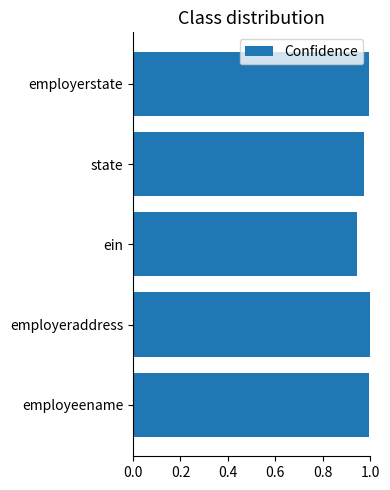

Count the number of data series in this chart.

1